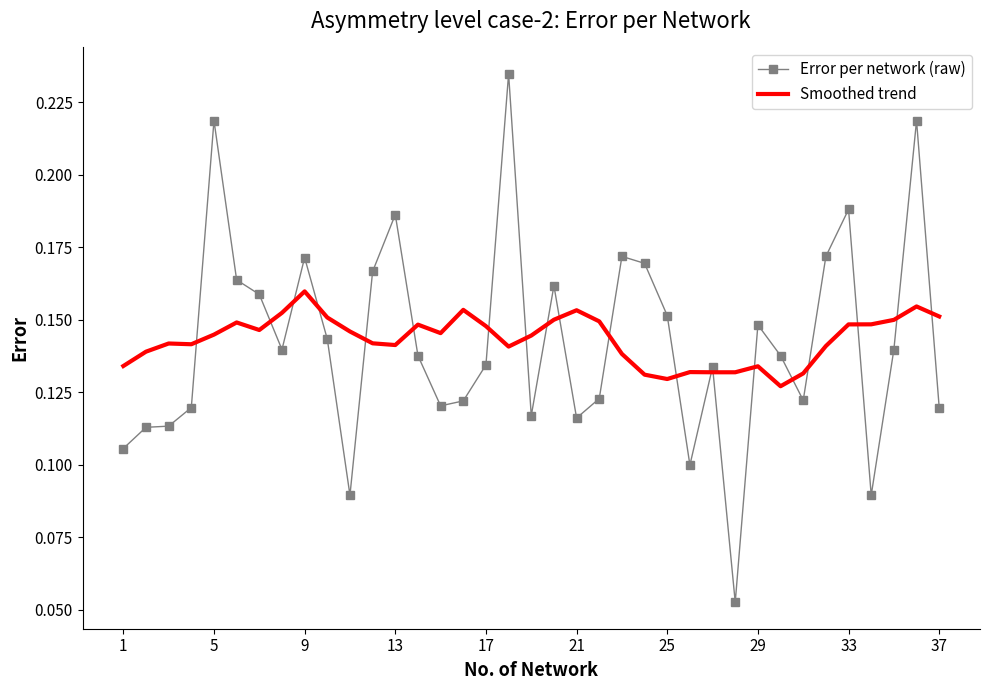

Count the number of categories in the chart.

37